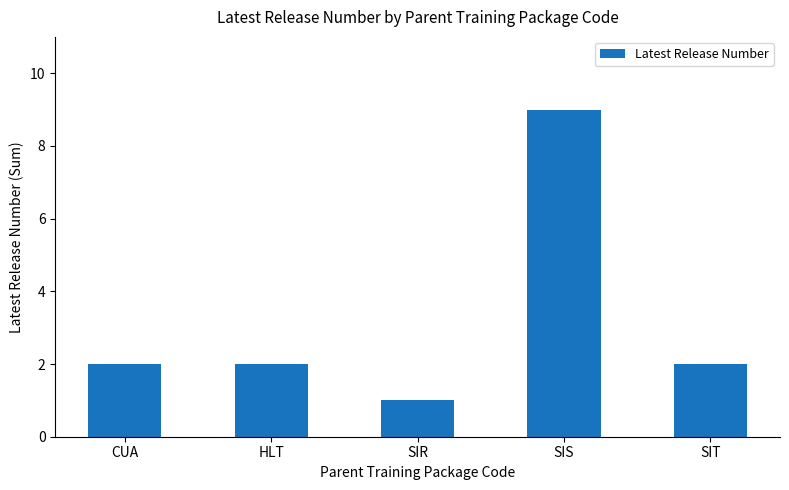

The value at SIT is 2. True or false?

True